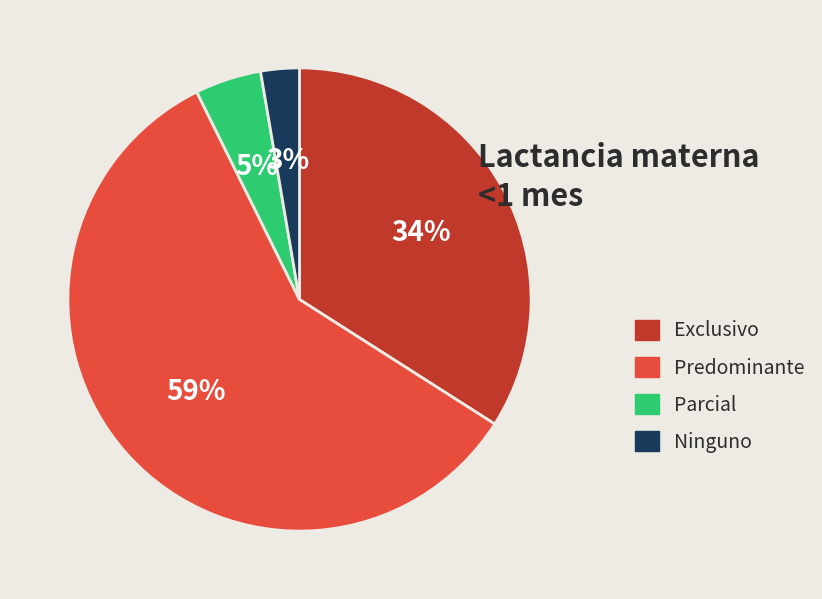

To the nearest percent, what portion does Exclusivo represent?

34%